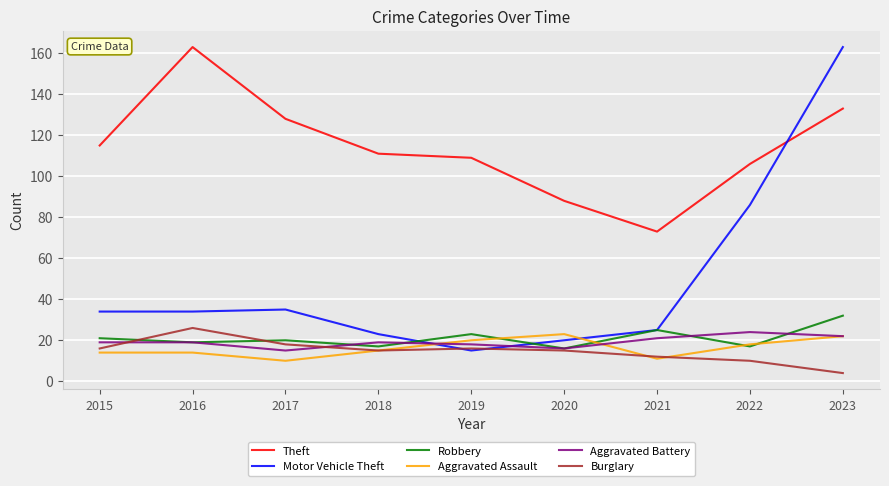

Which series changed the most between 2020 and 2023?

Motor Vehicle Theft